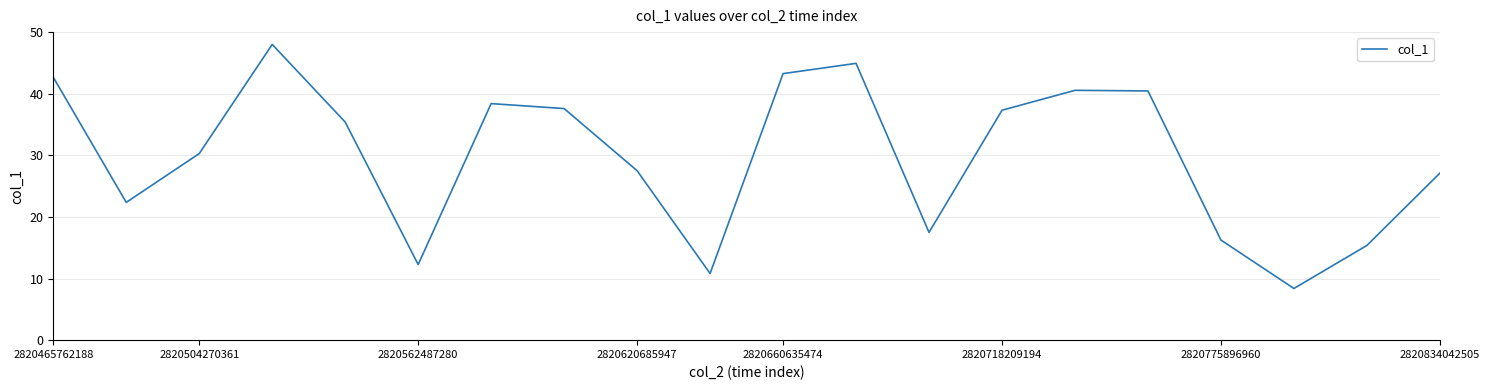

What is the difference between the maximum and minimum values?

39.6